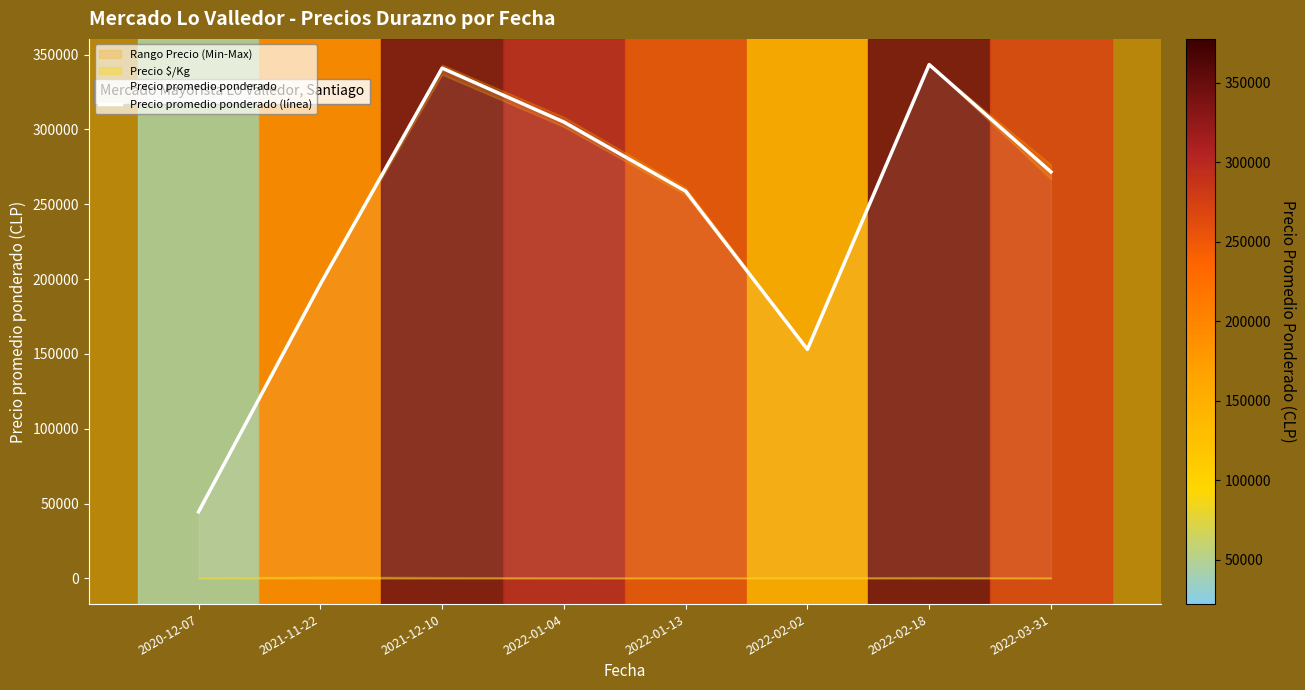

What is the sum of all values?

1913750.7